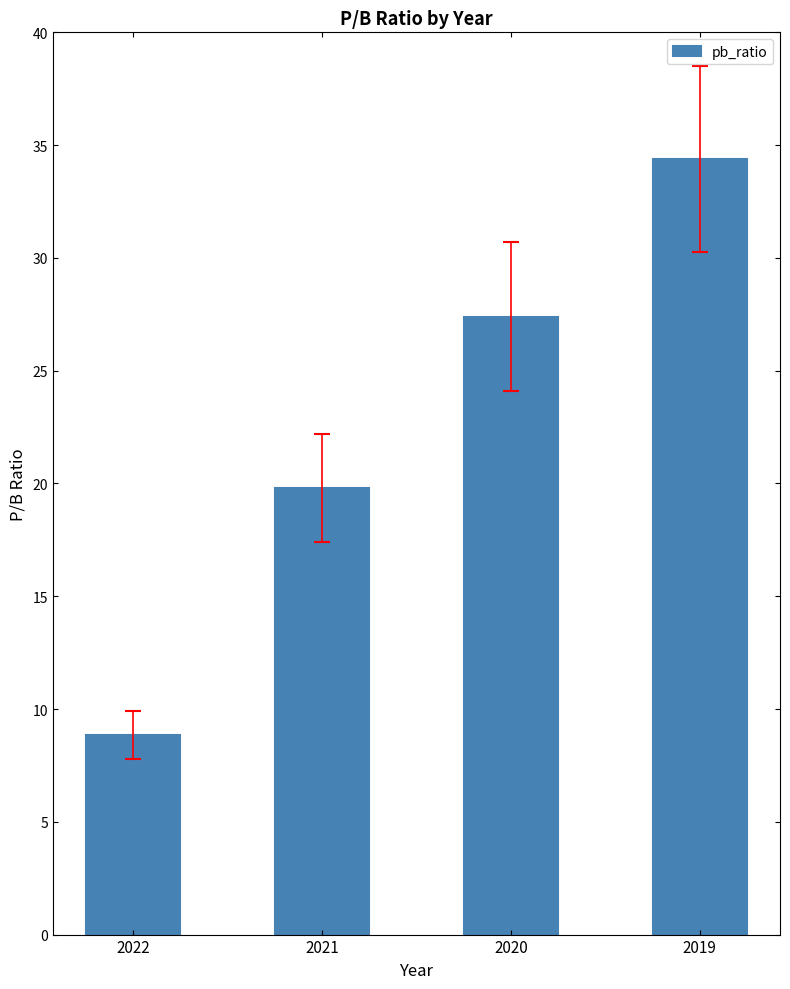

What is the maximum value shown in the chart?

34.4